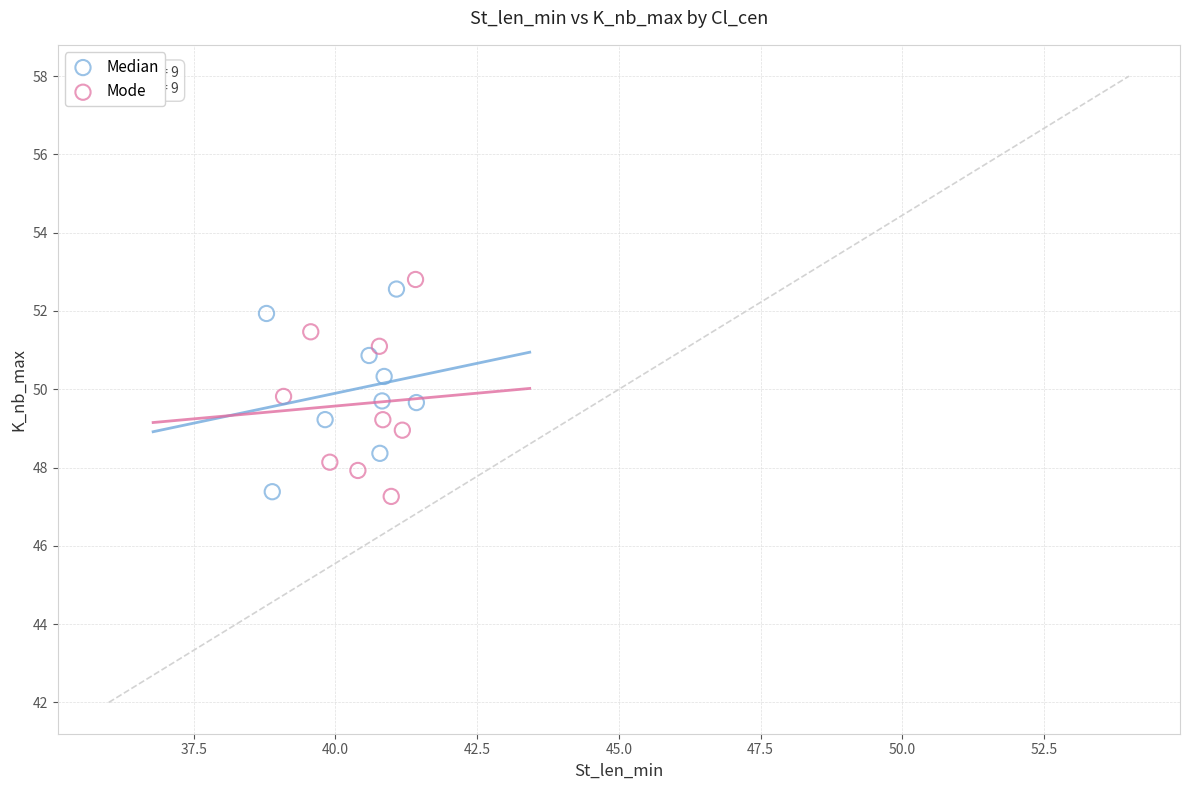

Which series reaches the maximum Y coordinate?

Mode